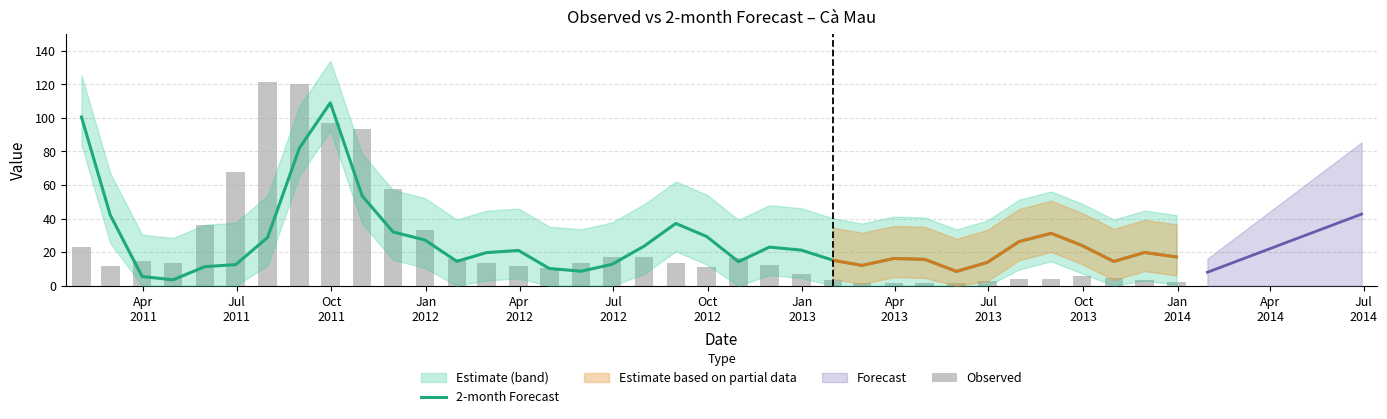

Reading left to right, list all the values displayed in this chart.

2-month Forecast: 100.6	42.1	5.5	3.6	11.4	12.6	28.8	82.1	109.0	53.6	32.1	27.3	14.6	19.8	21.1	10.3	8.7	12.8	23.6	37.2	29.4	14.4	23.1	21.3	15.2	12.2	16.3	15.8	8.6	14.0	26.4	31.3	24.0	14.5	19.9	17.2
Observed: 23.1	11.7	14.8	13.7	36.1	68.0	121.3	120.1	96.9	93.3	57.9	33.0	16.3	13.6	12.0	10.9	13.6	17.1	16.9	13.4	11.1	16.4	12.2	6.9	3.5	1.4	1.6	1.6	1.4	2.6	4.1	4.2	5.6	4.9	3.7	2.3